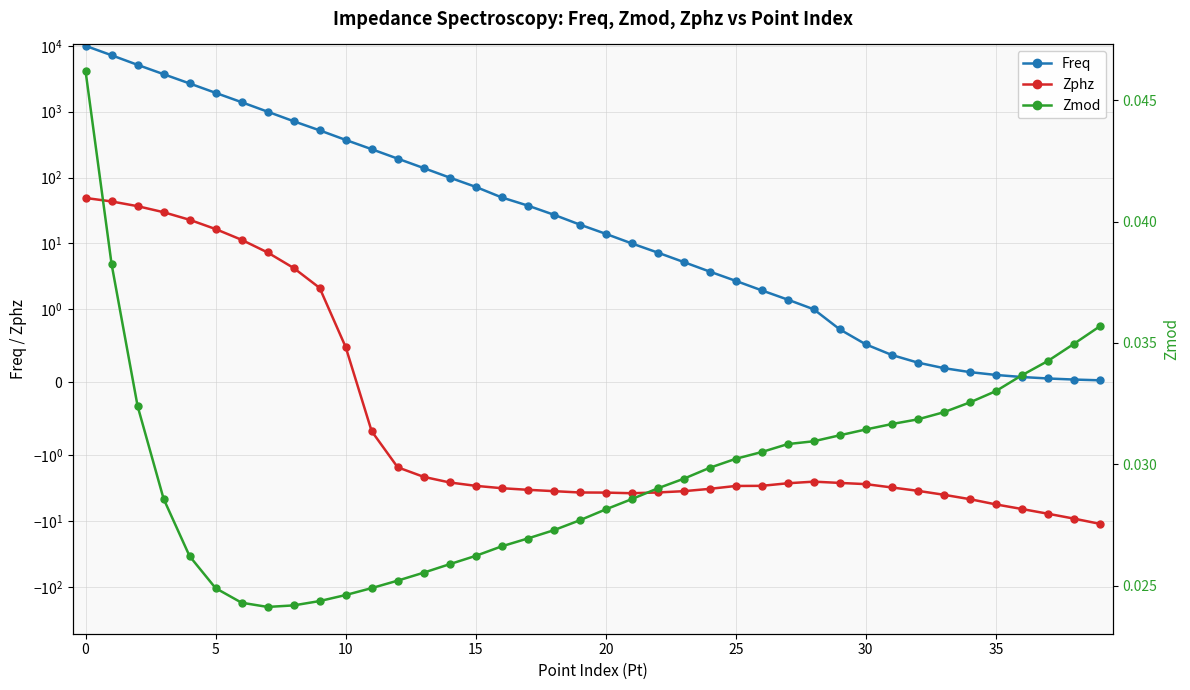

In Zmod, how many points are lower than both neighbors (excluding endpoints)?

1